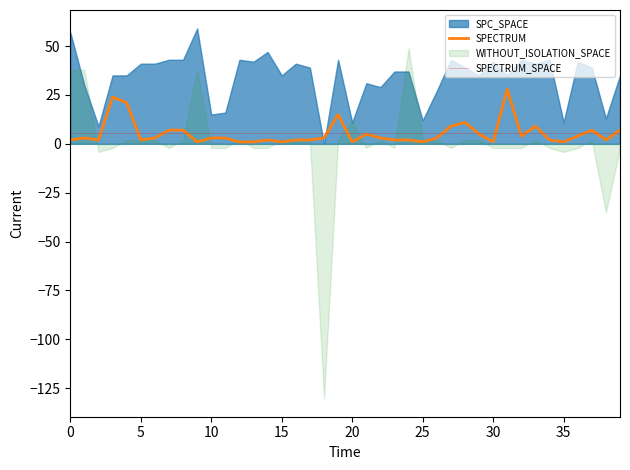

What is the sum of the SPECTRUM_SPACE values at 15 and 10?

10.6